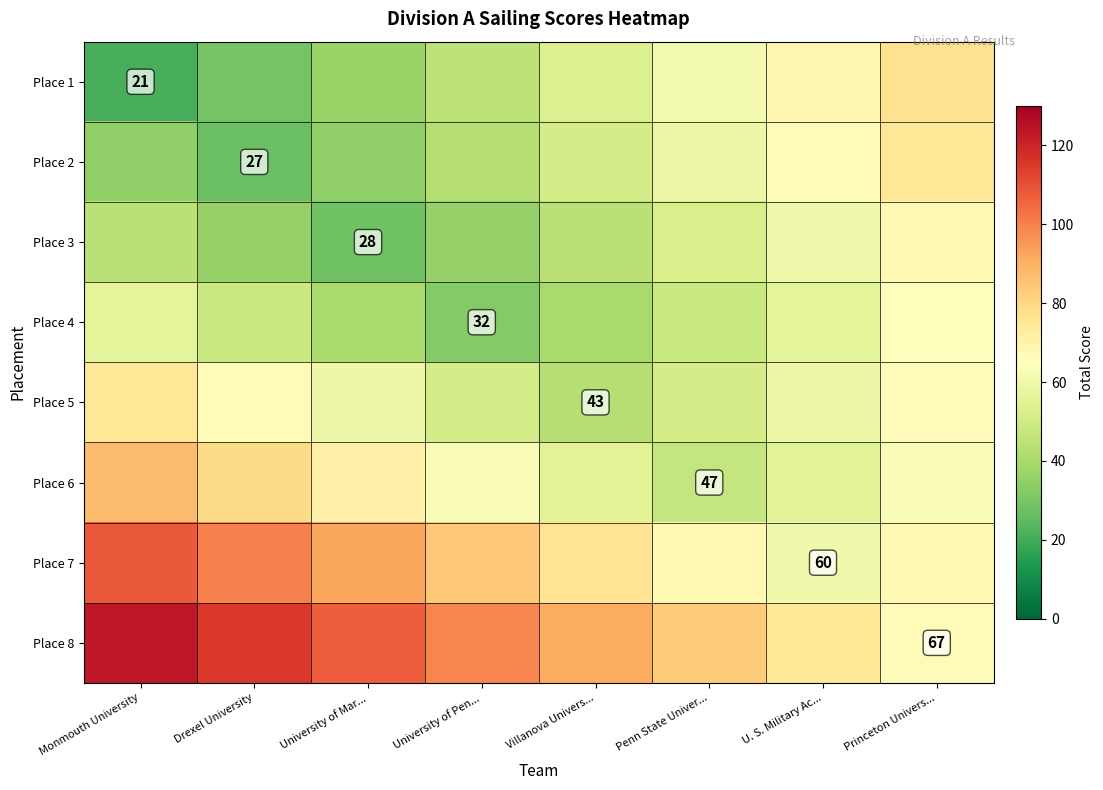

The Place 1 series shows 21 at Monmouth University. True or false?

True